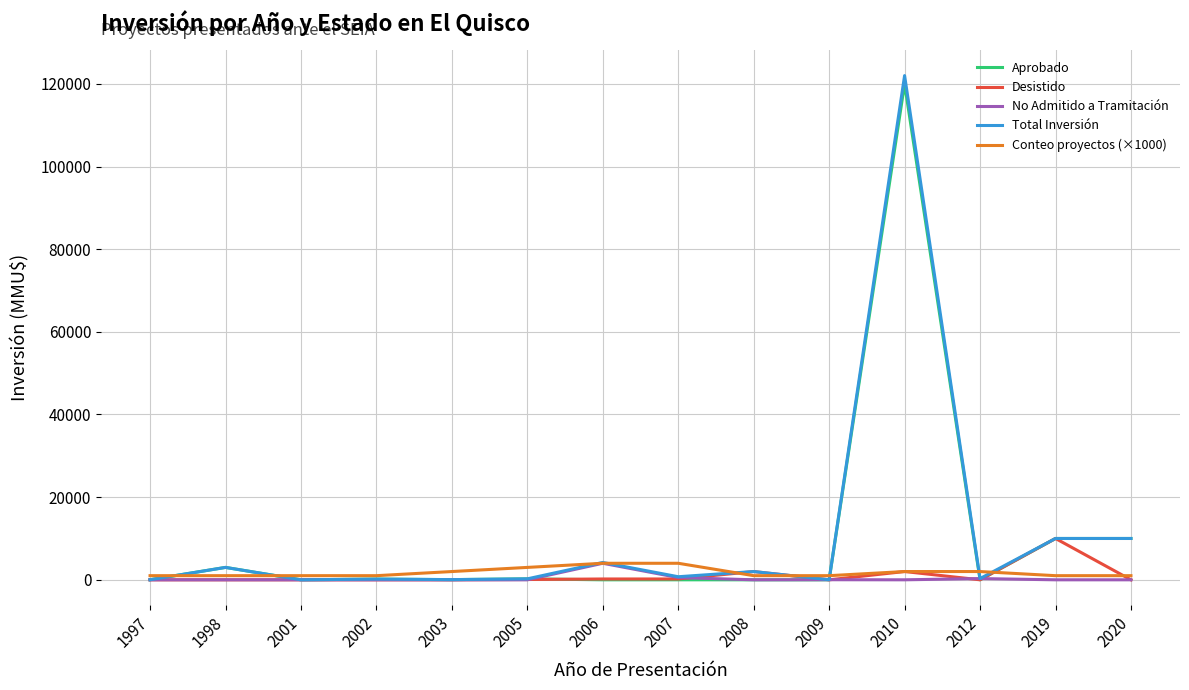

At which category is the sum across all series the highest?

2010